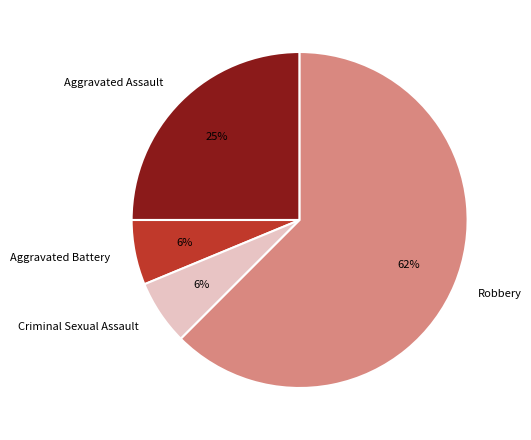

Which has a higher value, Robbery or Aggravated Assault?

Robbery